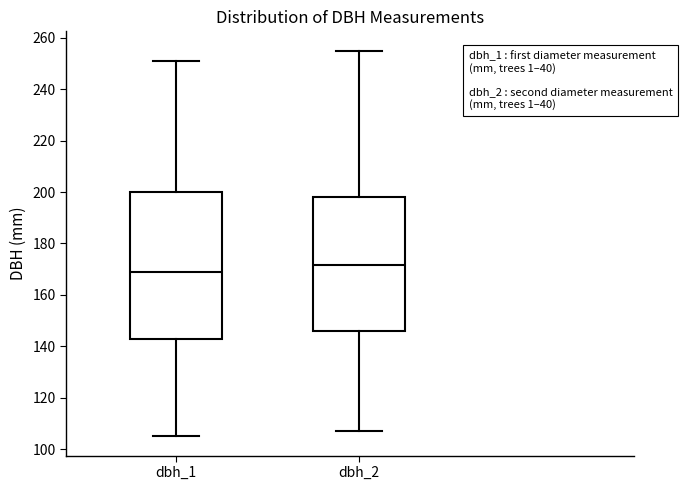

Which box has the lowest median line?

dbh_1